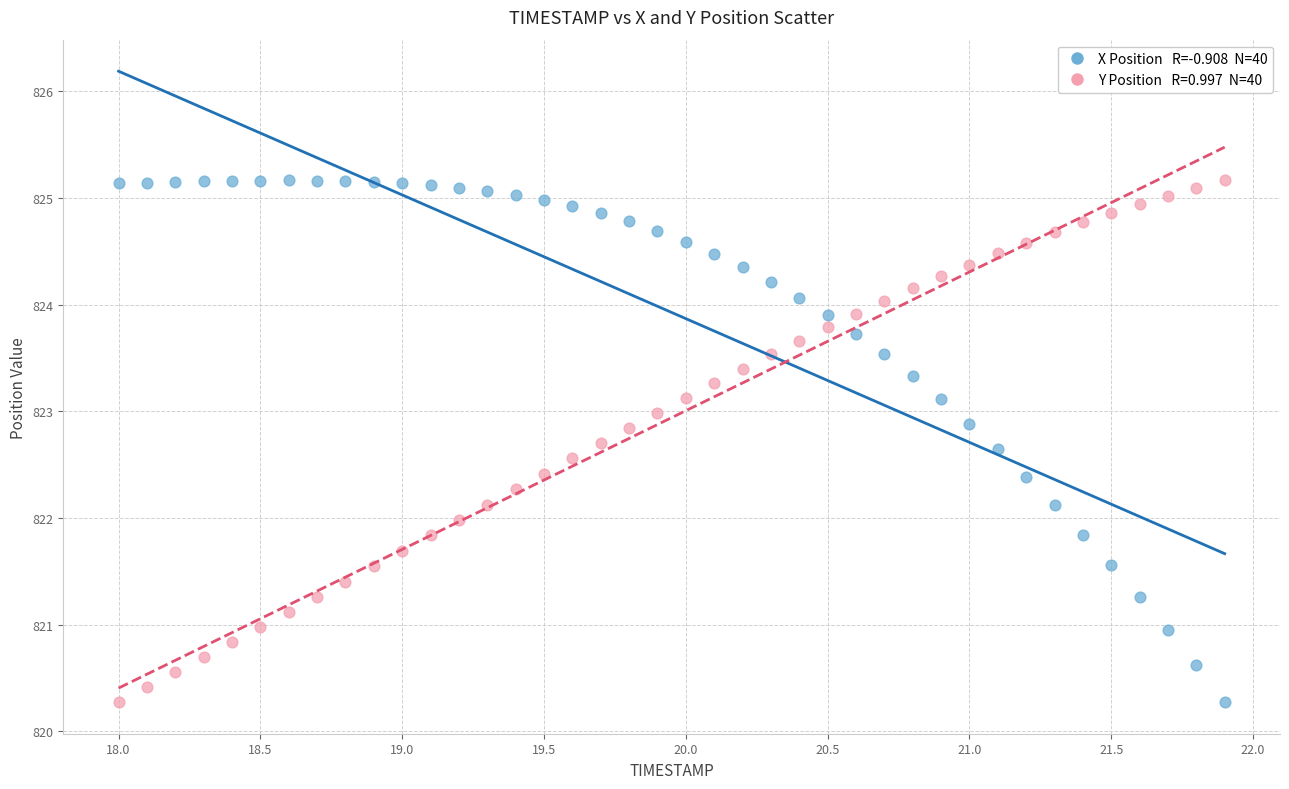

Across all data points, what is the range of Y values (max minus min)?

4.9